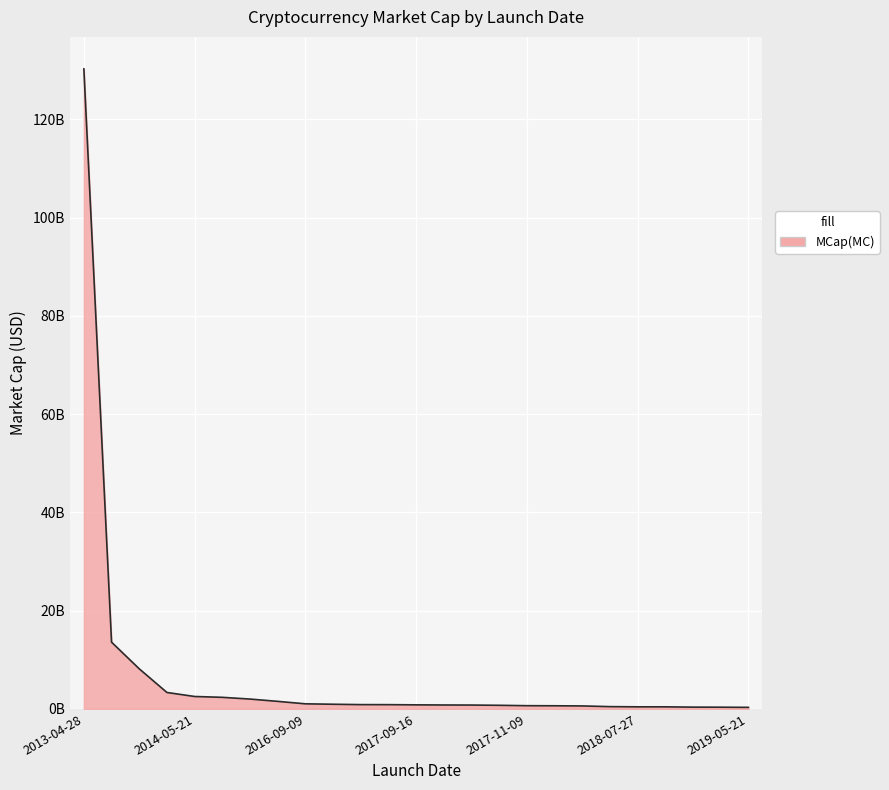

Does the chart display data point markers on the line(s)?

No